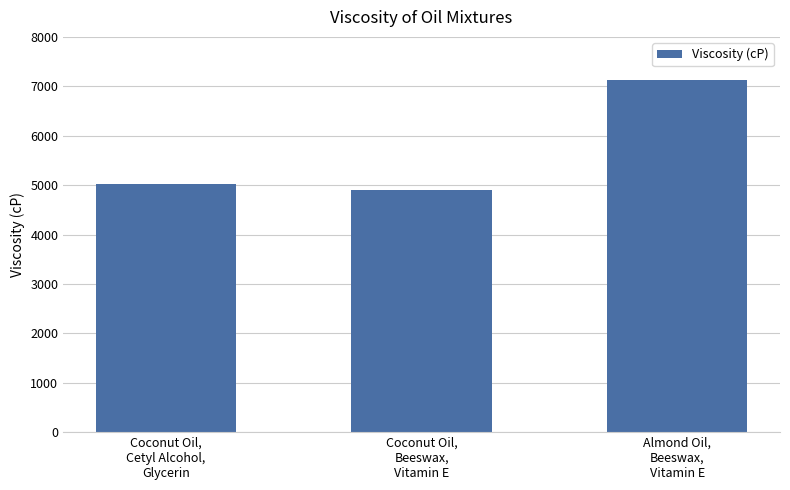

List the labels in order of value, smallest first.

Coconut Oil,
Beeswax,
Vitamin E, Coconut Oil,
Cetyl Alcohol,
Glycerin, Almond Oil,
Beeswax,
Vitamin E